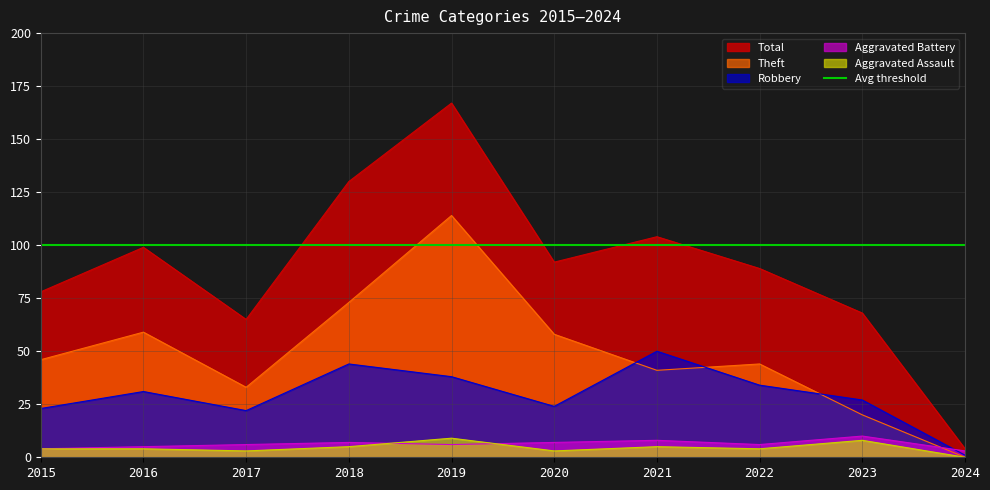

Where is Theft nearest to the value 57?

2020